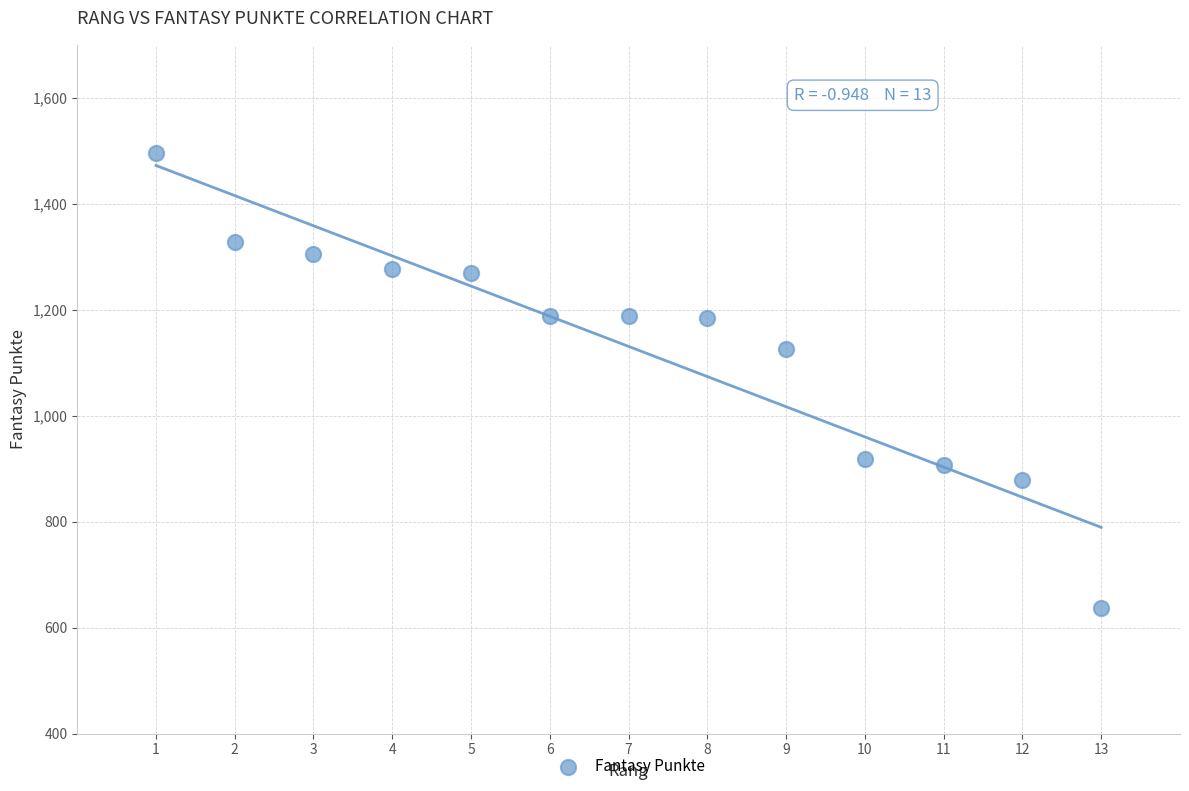

What is the range of Y values (max minus min)?

859